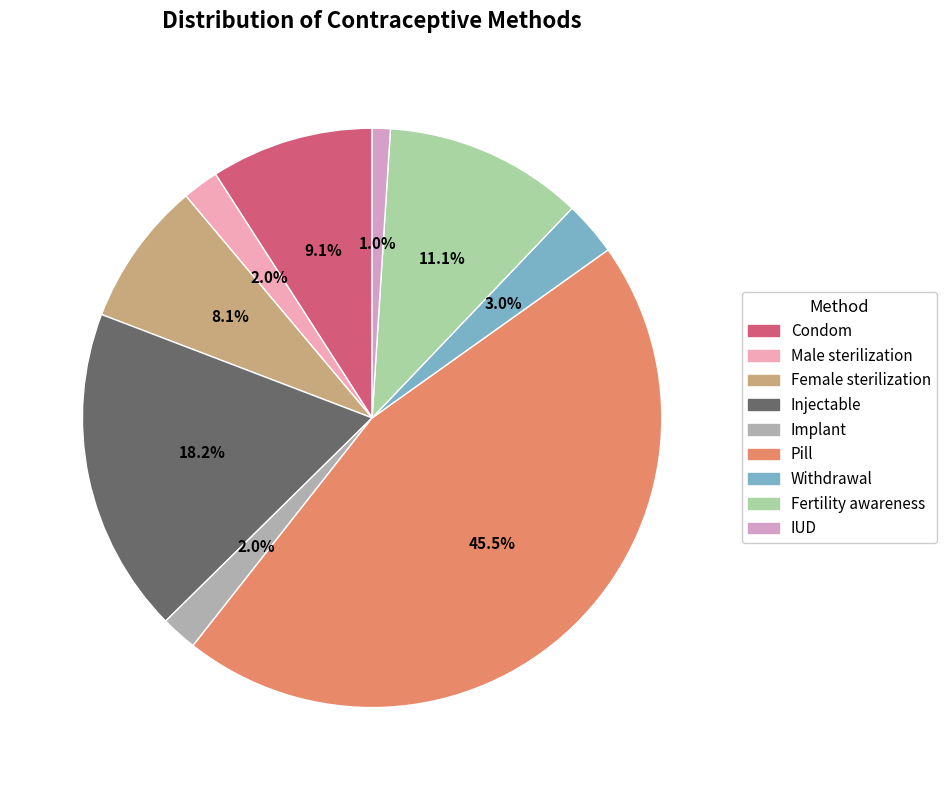

How many slices are in this pie chart?

9